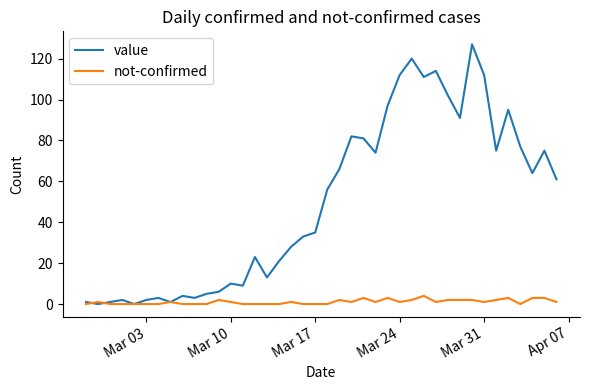

What is the sum of all value values?

1992